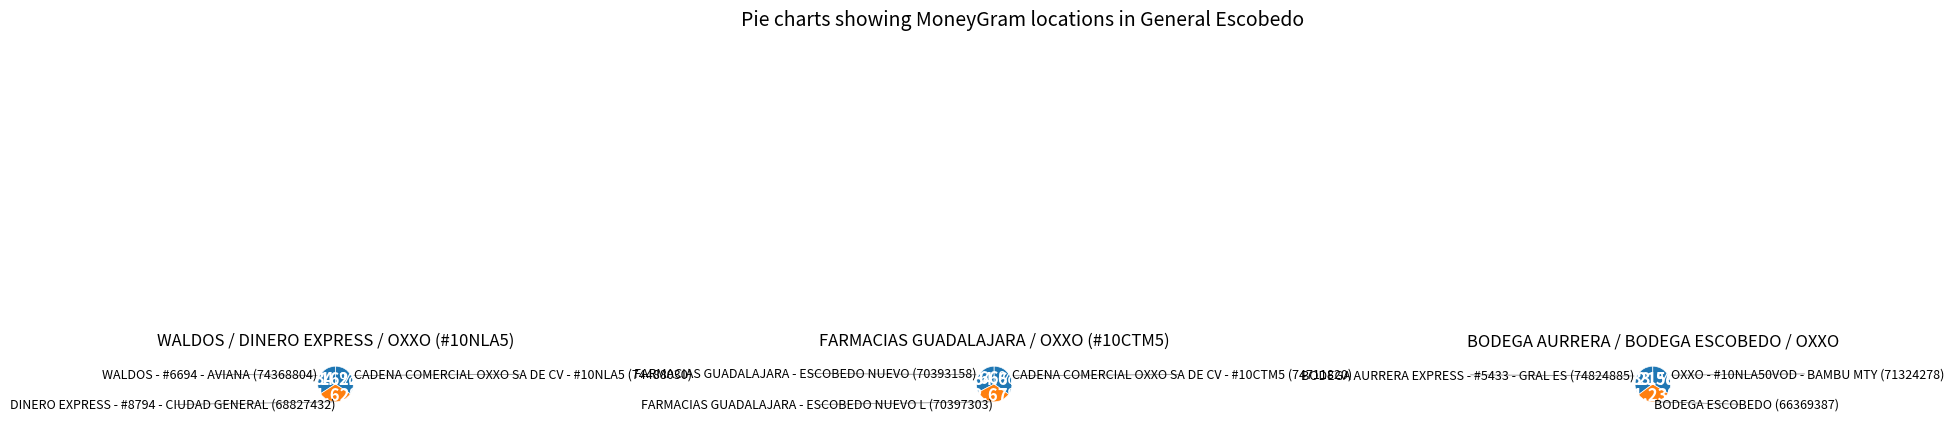

What is the largest slice in the pie chart?

BODEGA AURRERA EXPRESS - #5433 - GRAL ES